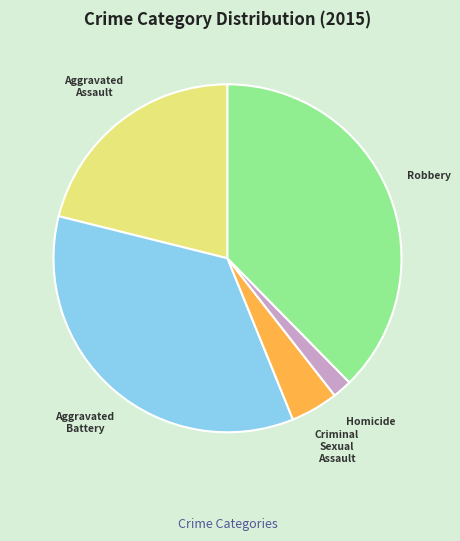

What is the largest slice in the pie chart?

Robbery